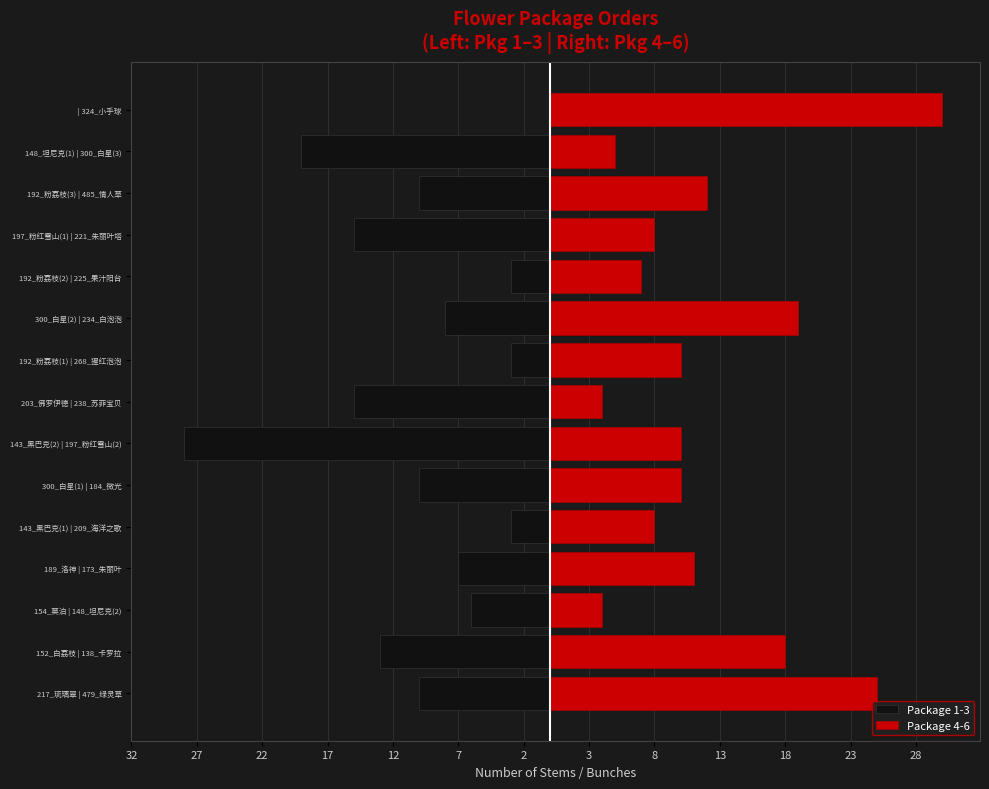

What is the total value across all series at 143_黑巴克(2) | 197_粉红雪山(2)?

-18